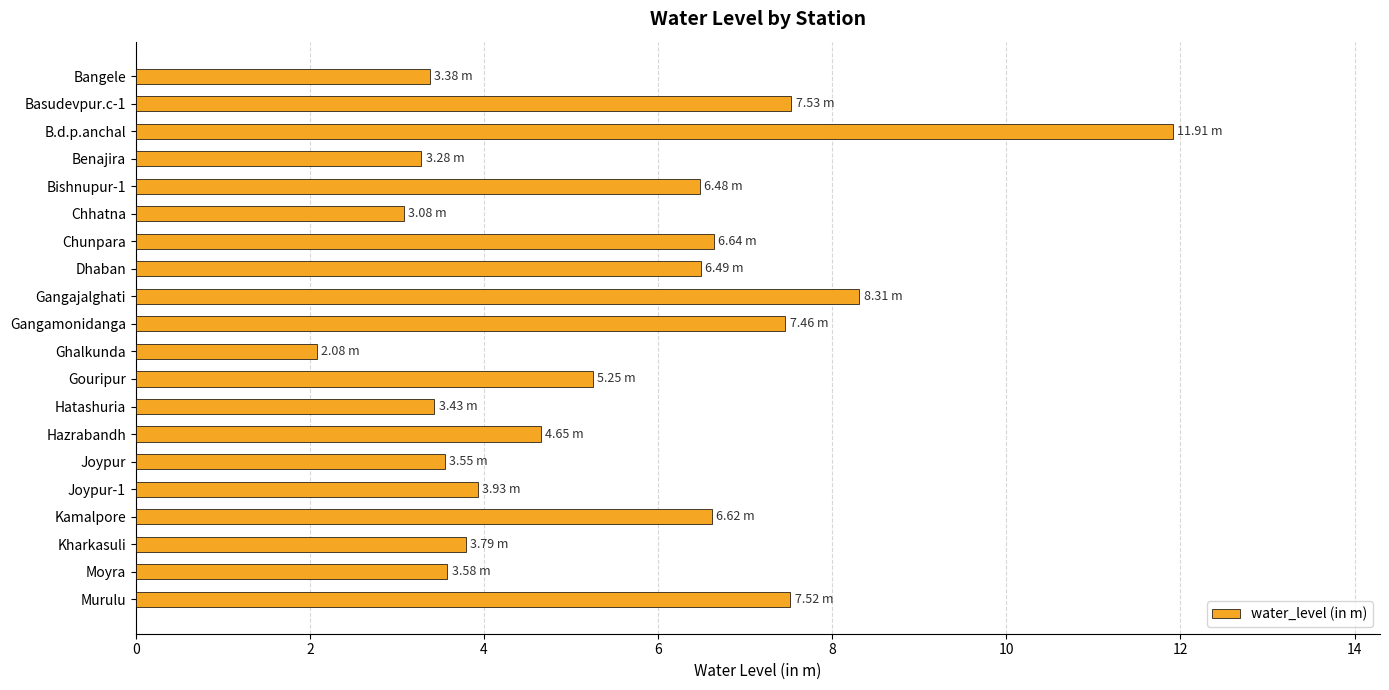

What is the label of the 13th bar from the bottom?

Dhaban